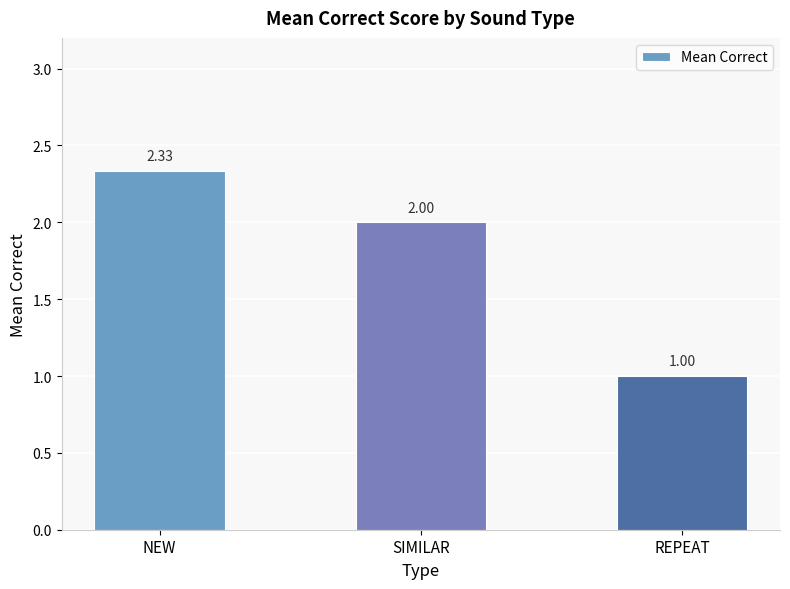

What is the sum of all values?

5.3